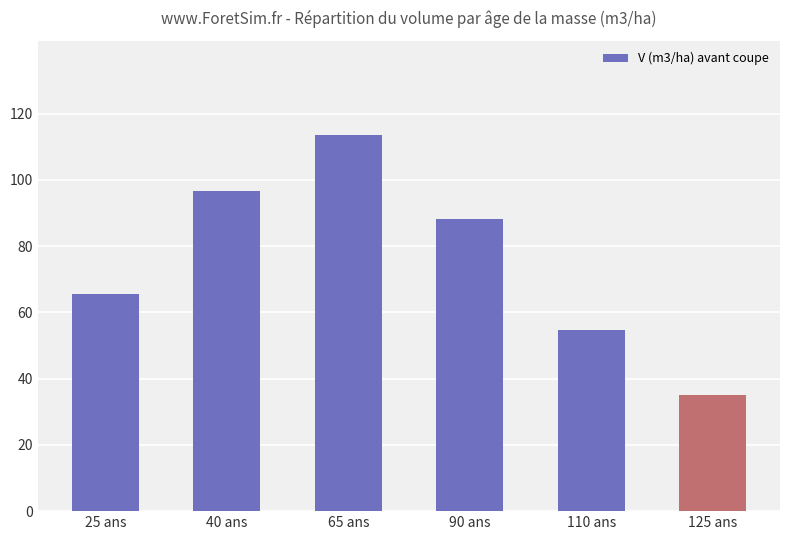

What is the label of the 3rd bar from the right?

90 ans